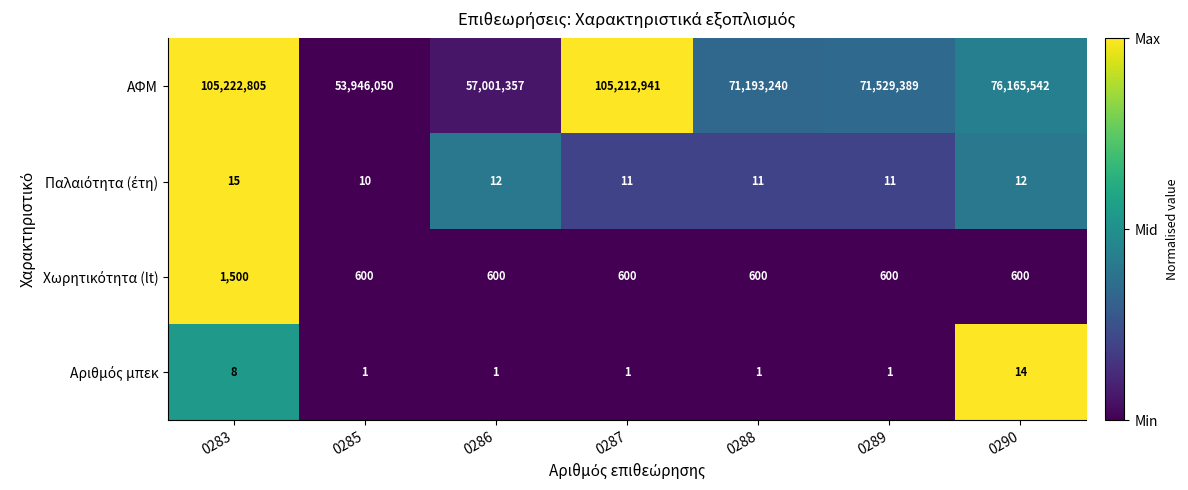

What is the total value across all series at 0285?

53946661